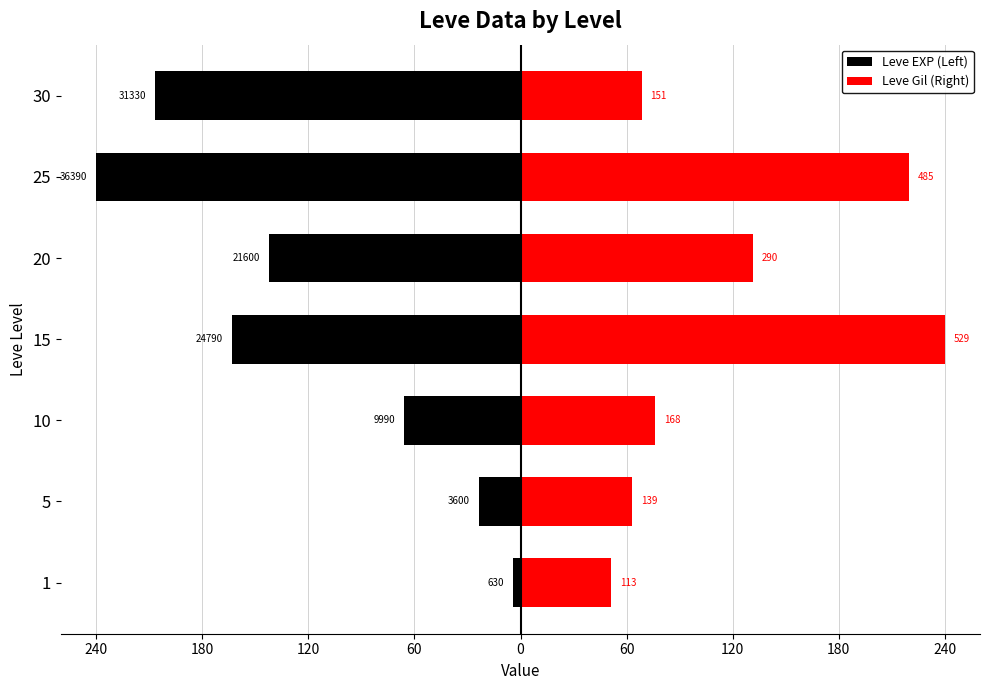

How many data points in Leve EXP (Left) are above -142?

3